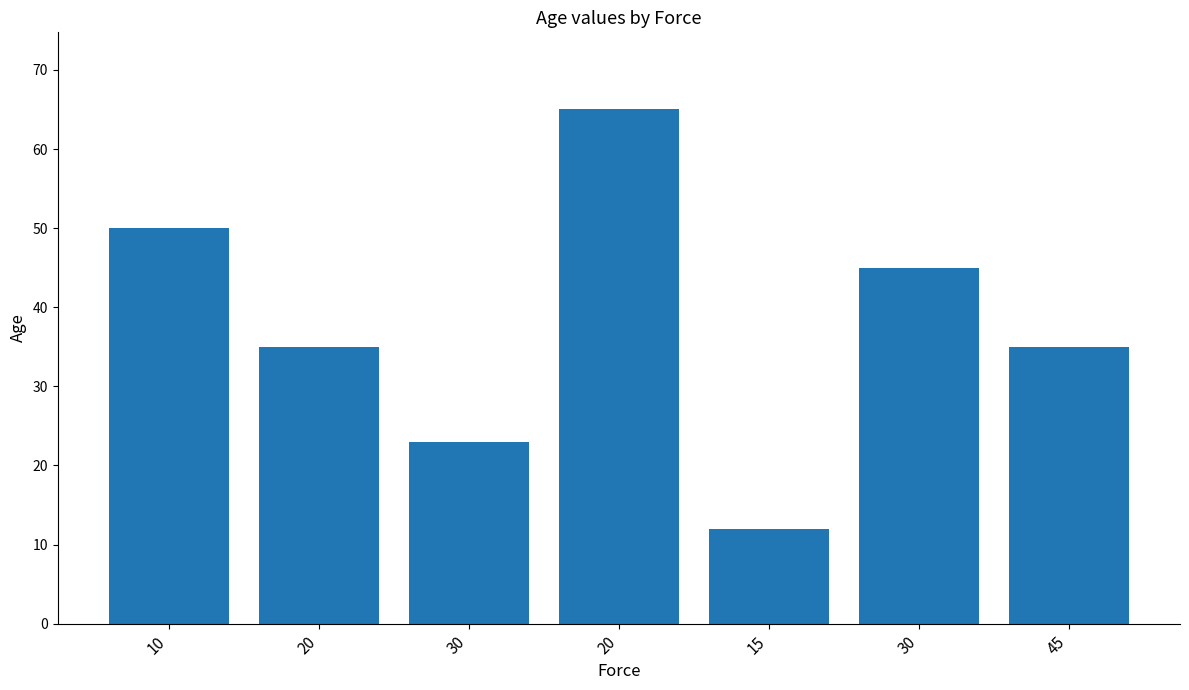

Count the number of data series in this chart.

1